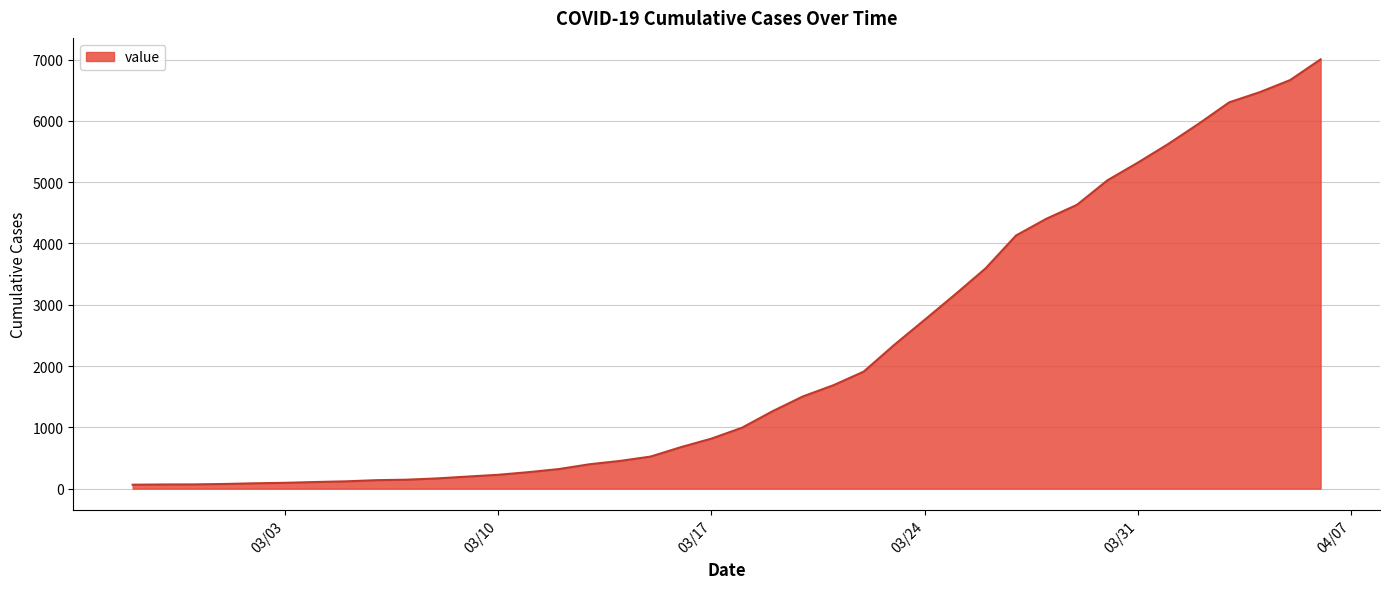

What is the smallest value displayed?

64